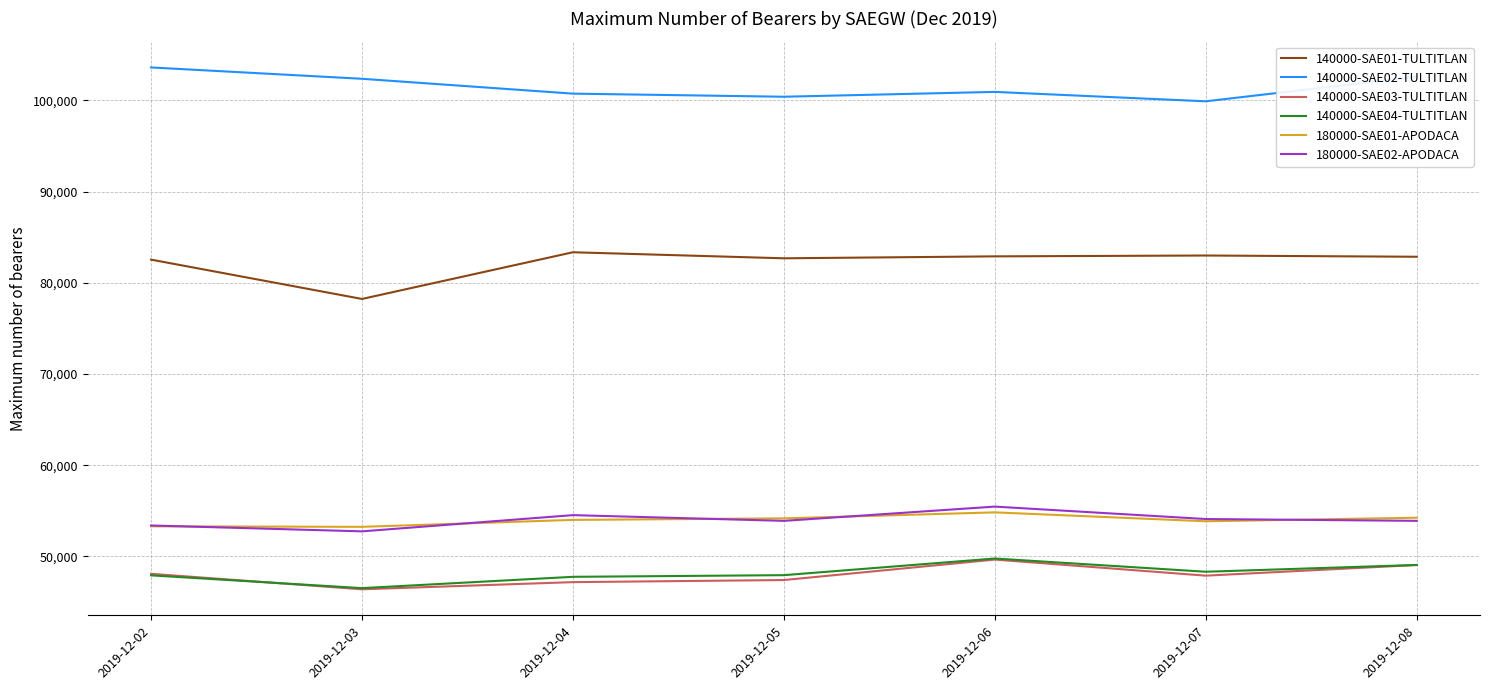

What is the total value across all series at 2019-12-07?

387044